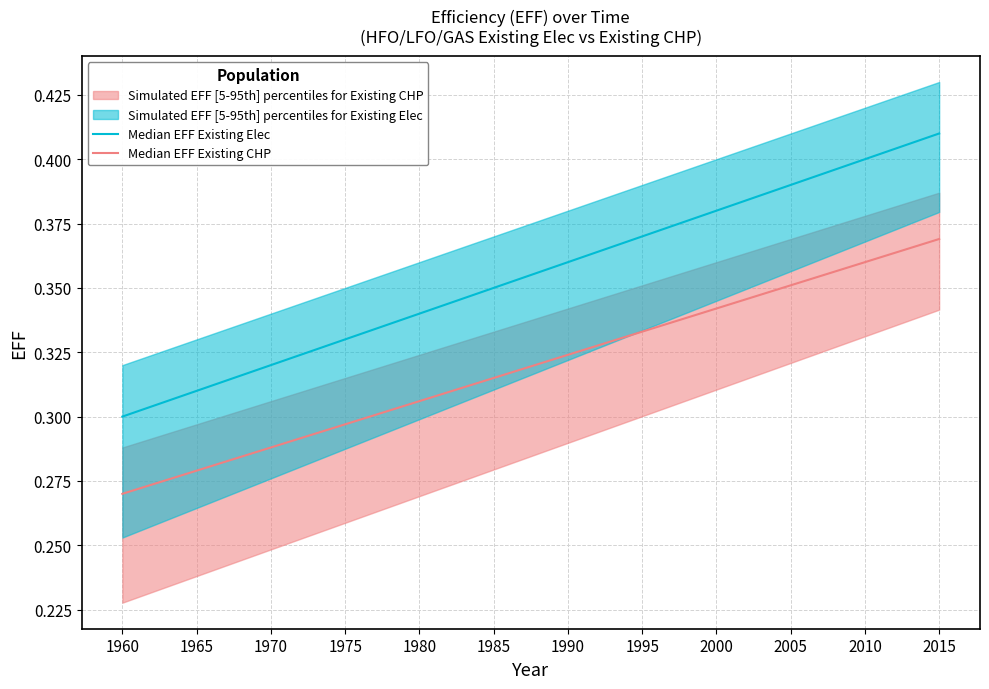

True or false: Median EFF Existing CHP and Median EFF Existing Elec cross at least once.

False